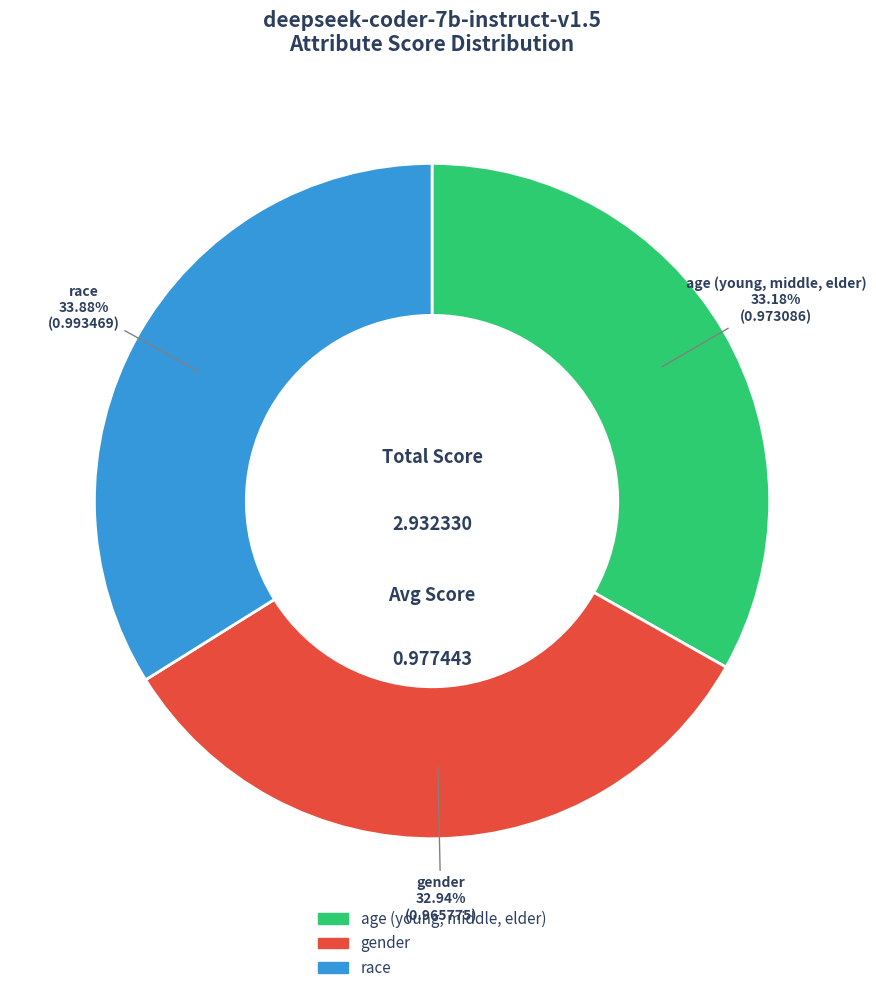

Is it true that gender is 28% of the pie?

False